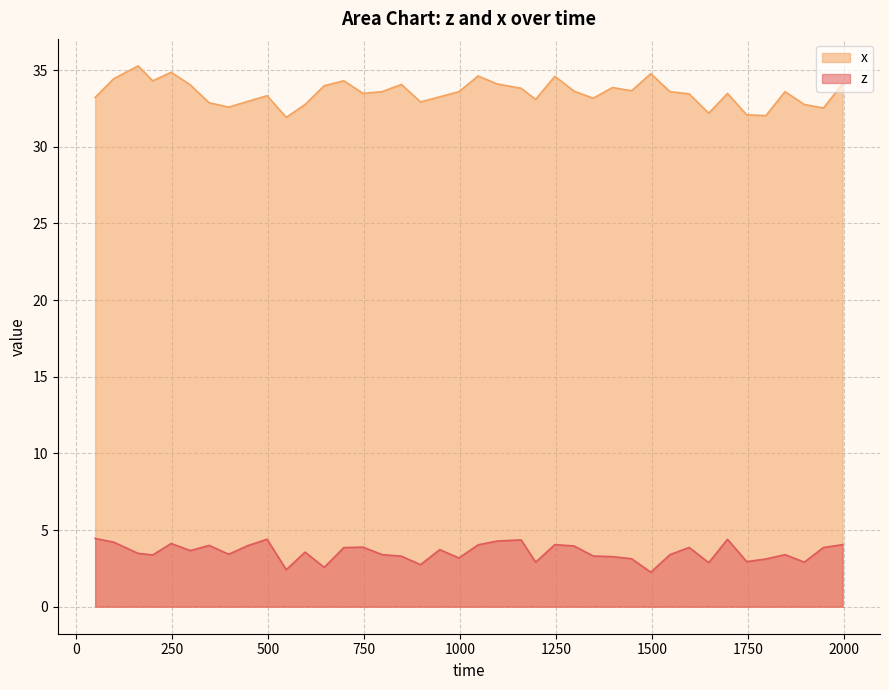

What is the greatest value displayed?

35.3